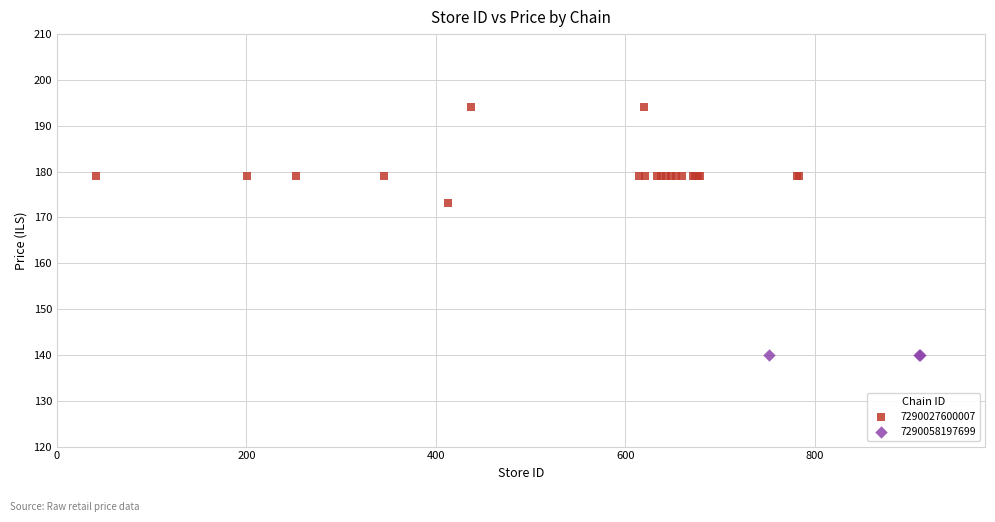

Which series reaches the minimum Y coordinate?

7290058197699